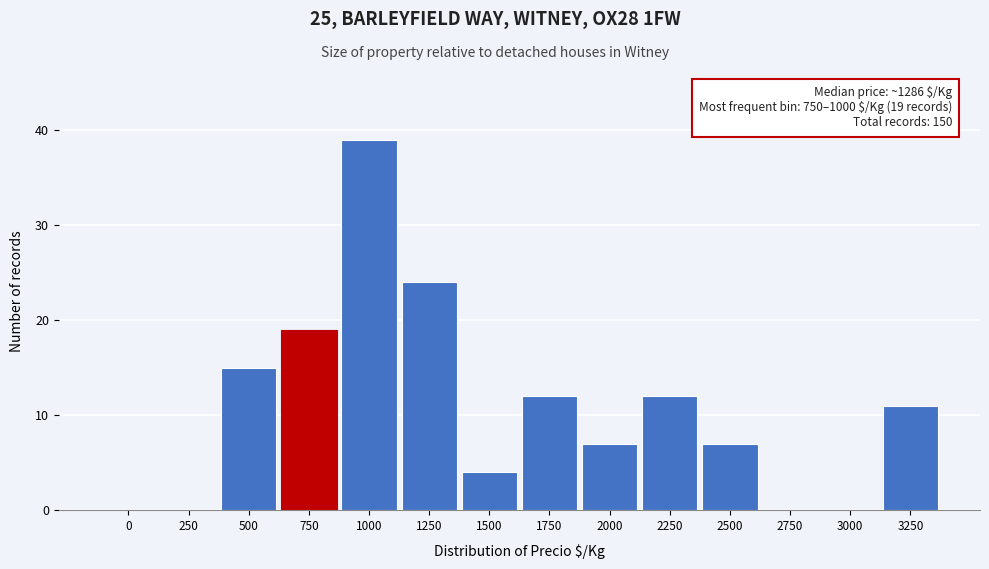

Reading left to right, transcribe all the data shown in this chart.

0=0	250=0	500=15	750=19	1000=39	1250=24	1500=4	1750=12	2000=7	2250=12	2500=7	2750=0	3000=0	3250=11